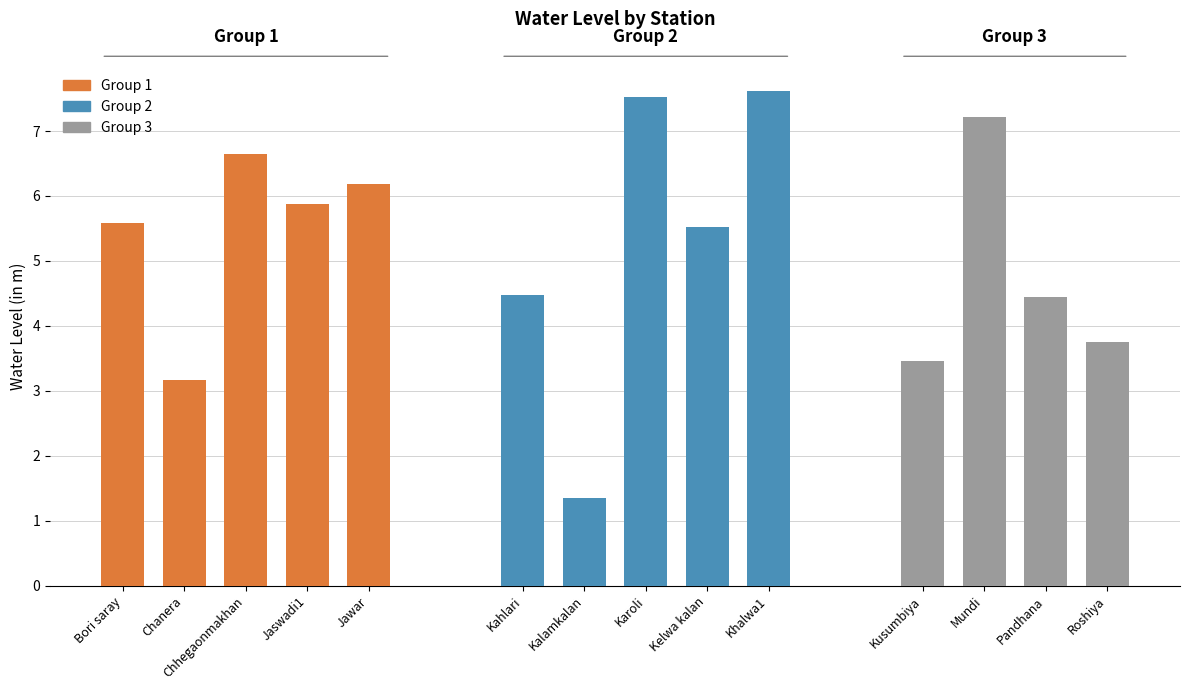

How many values are below 5?

6